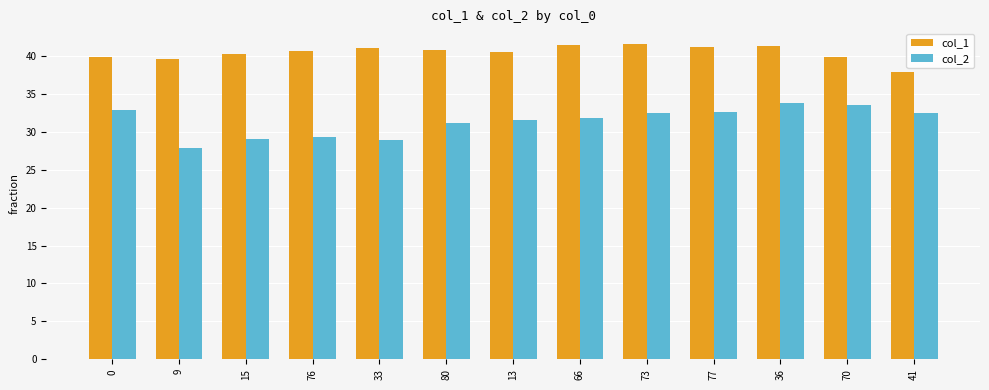

Rank the series by their average value, from lowest to highest.

col_2, col_1